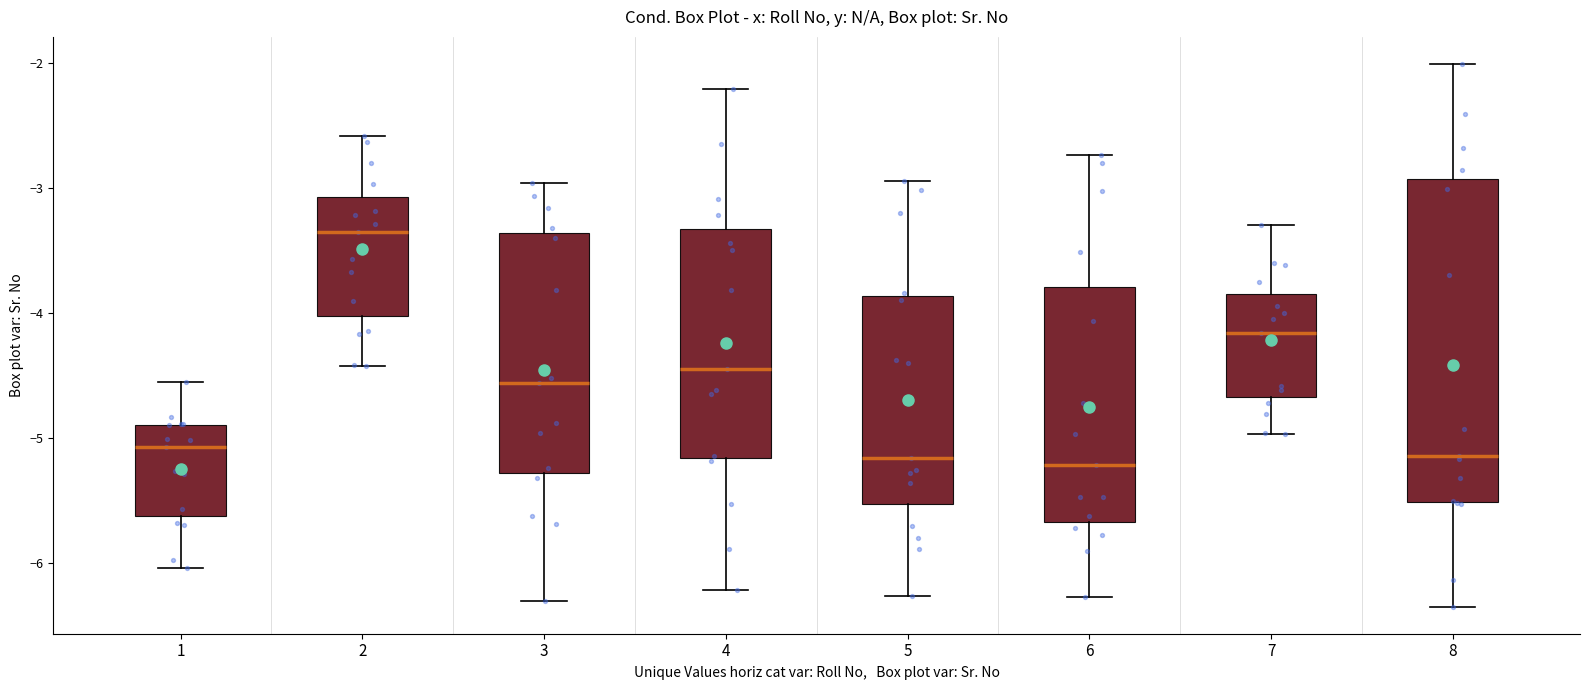

Reading left to right, transcribe this box plot: for each box, give where its median line is, the range the box spans, and where its two whiskers end, as read against the y-axis. The values are not printed on the chart, so give them approximately, as read against the axis.

1: median -5.1, box -5.6 to -4.9, whiskers -6.0 to -4.6
2: median -3.4, box -4.0 to -3.1, whiskers -4.4 to -2.6
3: median -4.6, box -5.3 to -3.4, whiskers -6.3 to -3.0
4: median -4.5, box -5.2 to -3.3, whiskers -6.2 to -2.2
5: median -5.2, box -5.5 to -3.9, whiskers -6.3 to -2.9
6: median -5.2, box -5.7 to -3.8, whiskers -6.3 to -2.7
7: median -4.2, box -4.7 to -3.8, whiskers -5.0 to -3.3
8: median -5.1, box -5.5 to -2.9, whiskers -6.4 to -2.0